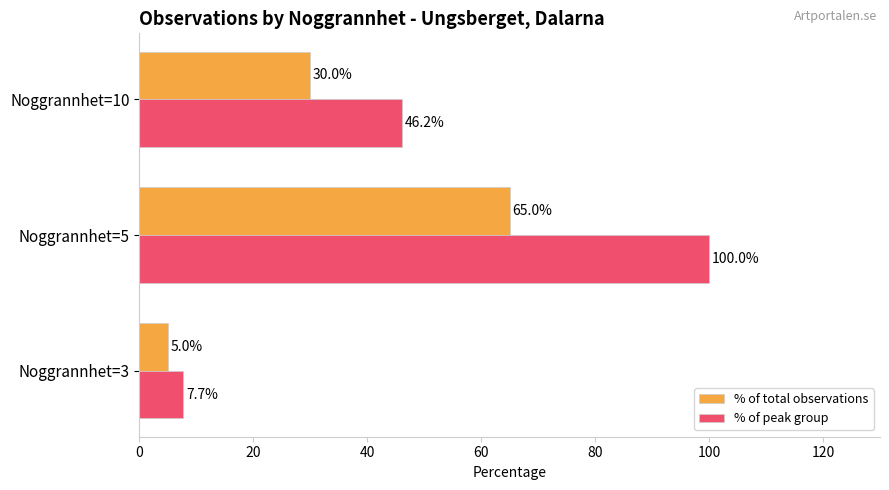

Which series has the largest range (max minus min)?

% of peak group